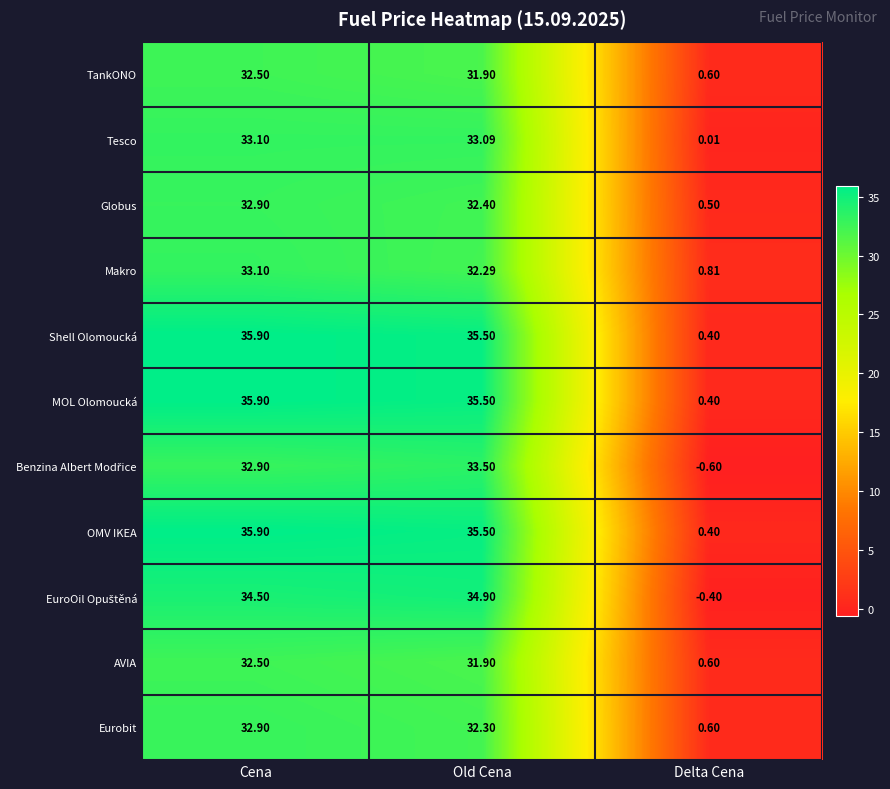

List the labels in order of Tesco value, largest first.

Cena, Old Cena, Delta Cena